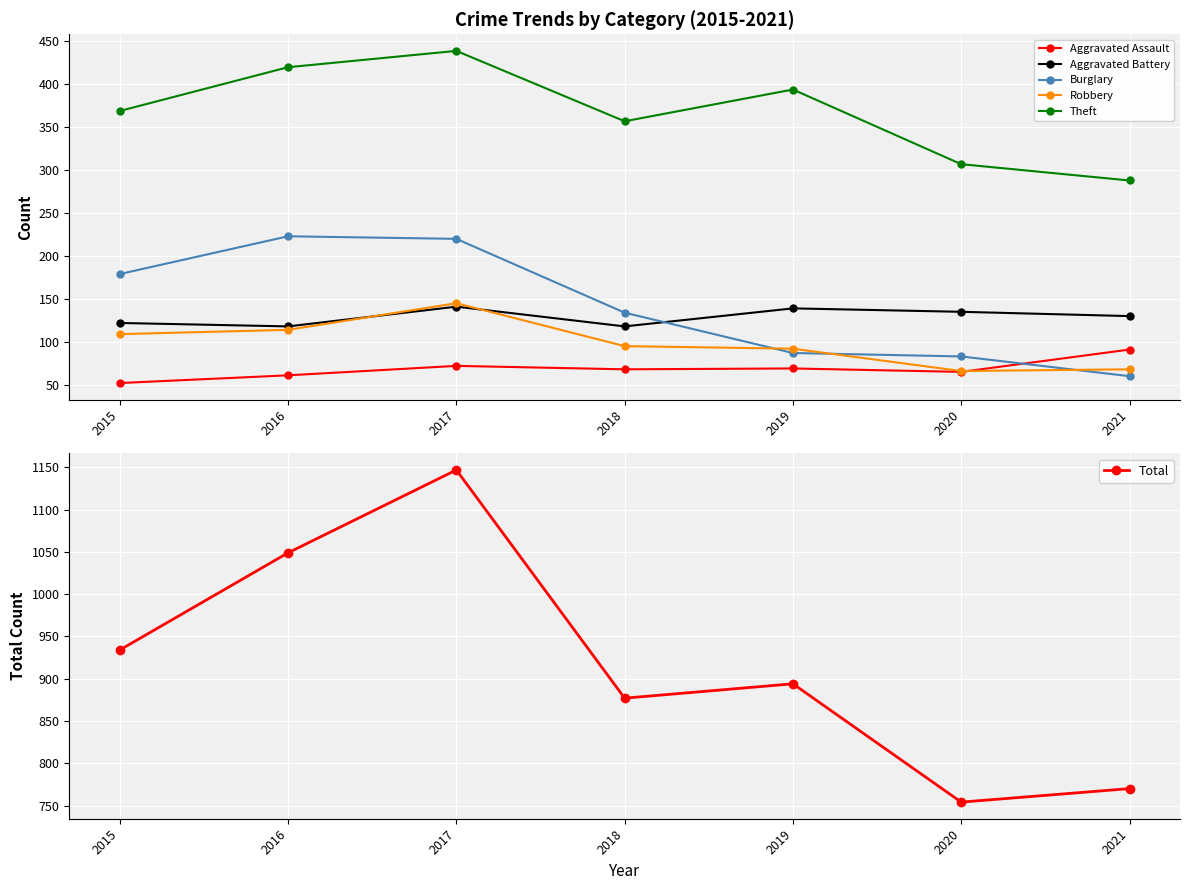

How many times do Burglary and Robbery cross each other?

3